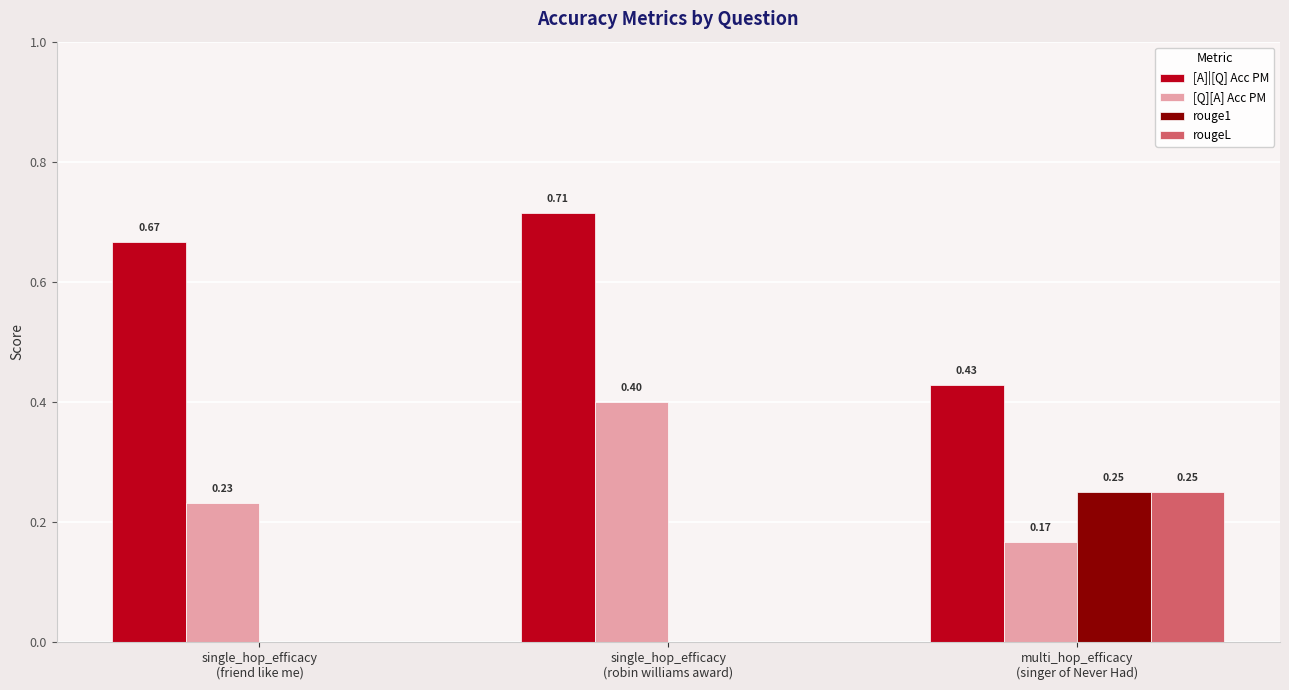

Which series has the largest total across all categories?

[A]|[Q] Acc PM